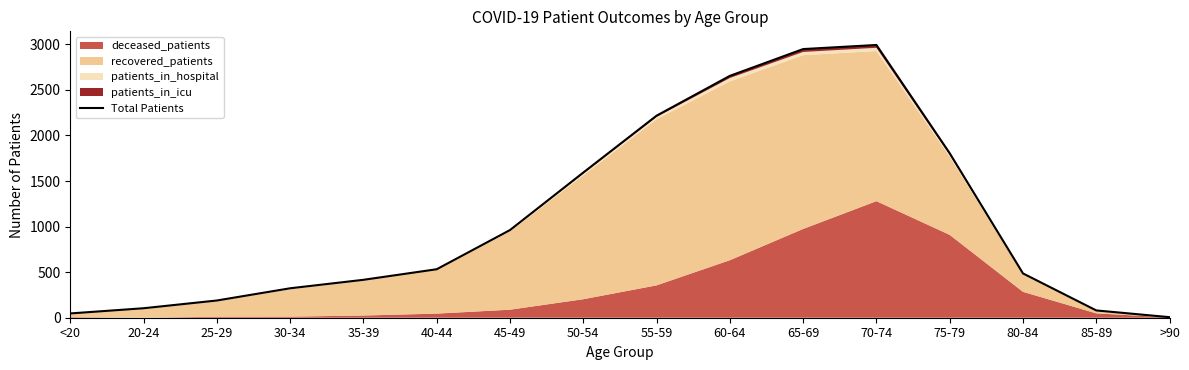

Reading left to right, extract all data points from this chart.

<20=47	20-24=104	25-29=189	30-34=323	35-39=416	40-44=532	45-49=962	50-54=1593	55-59=2217	60-64=2654	65-69=2948	70-74=2993	75-79=1805	80-84=486	85-89=80	>90=6